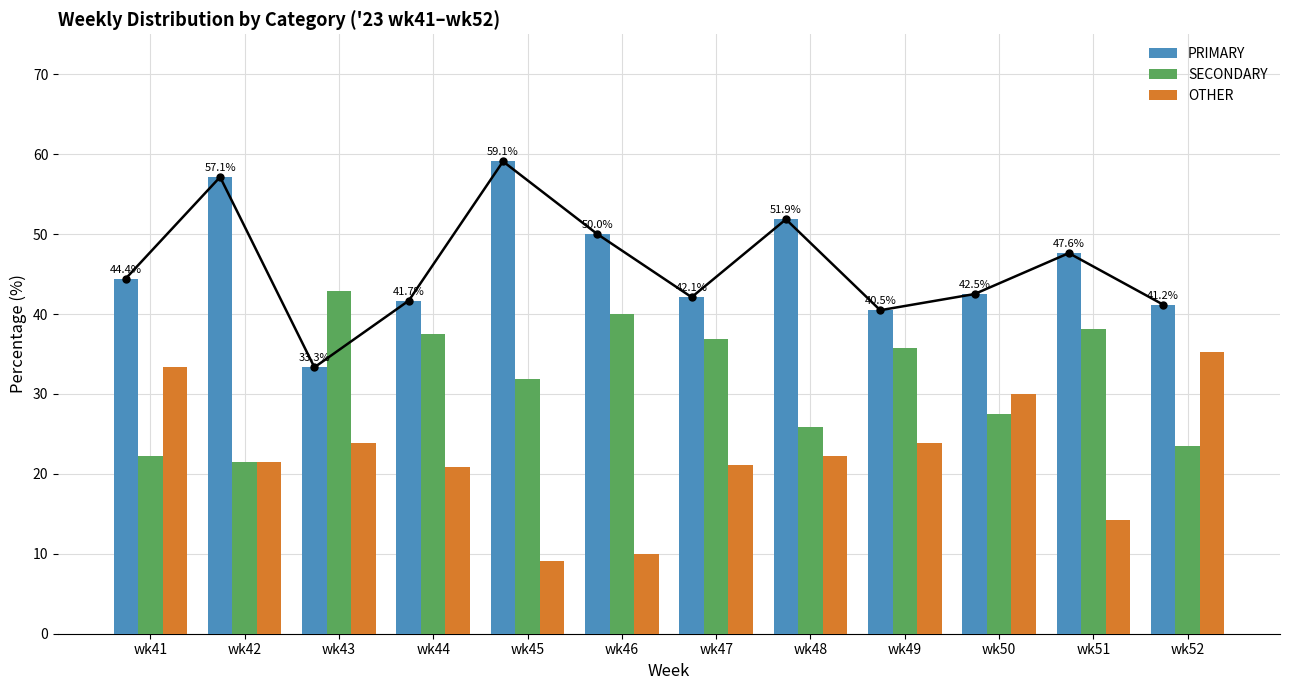

Between wk44 and wk49, which series saw the biggest shift?

OTHER